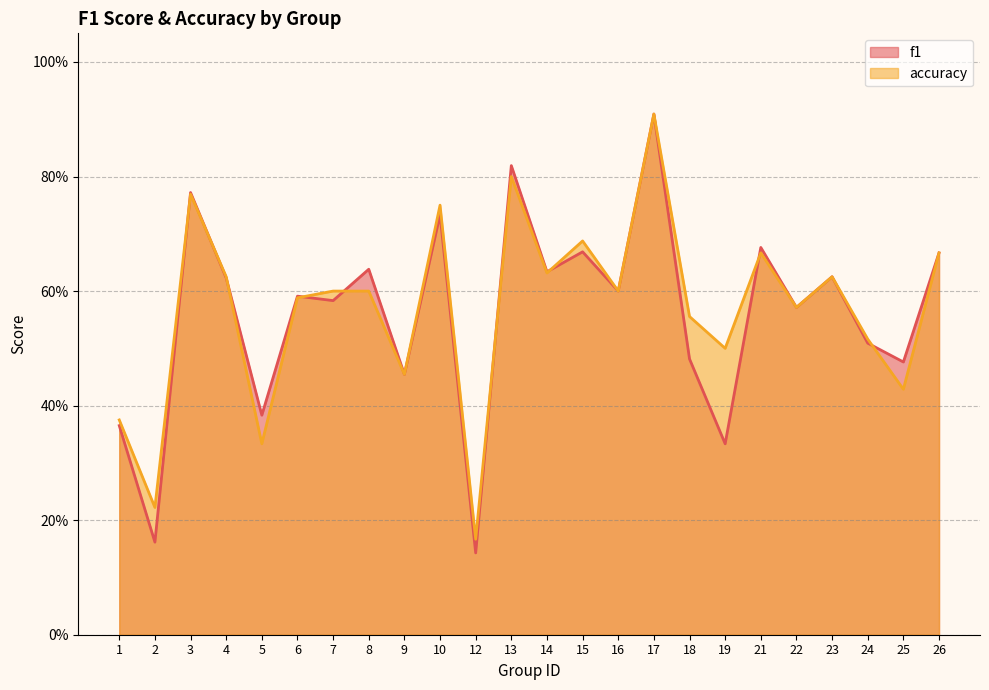

True or false: f1 has more than 1 interior local peaks.

True